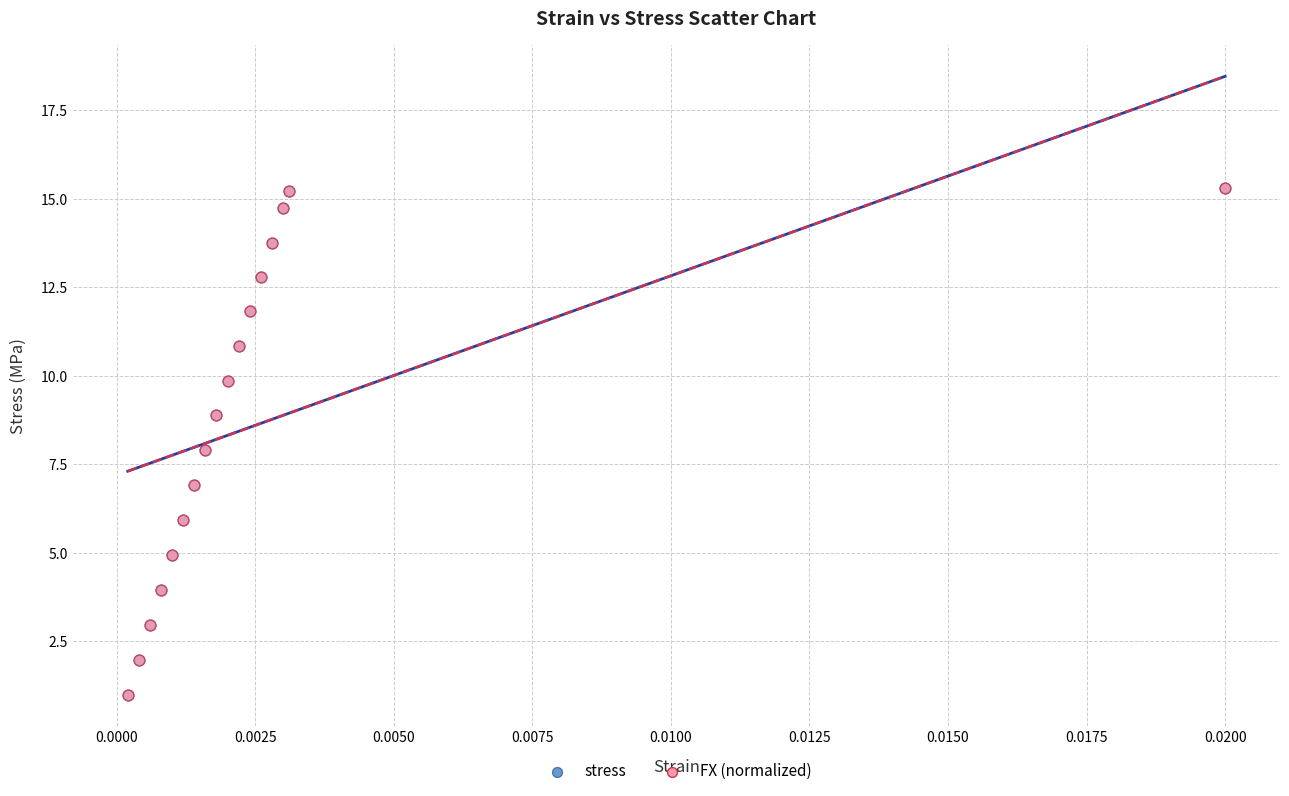

What are all the series names shown in the legend?

stress, FX (normalized)